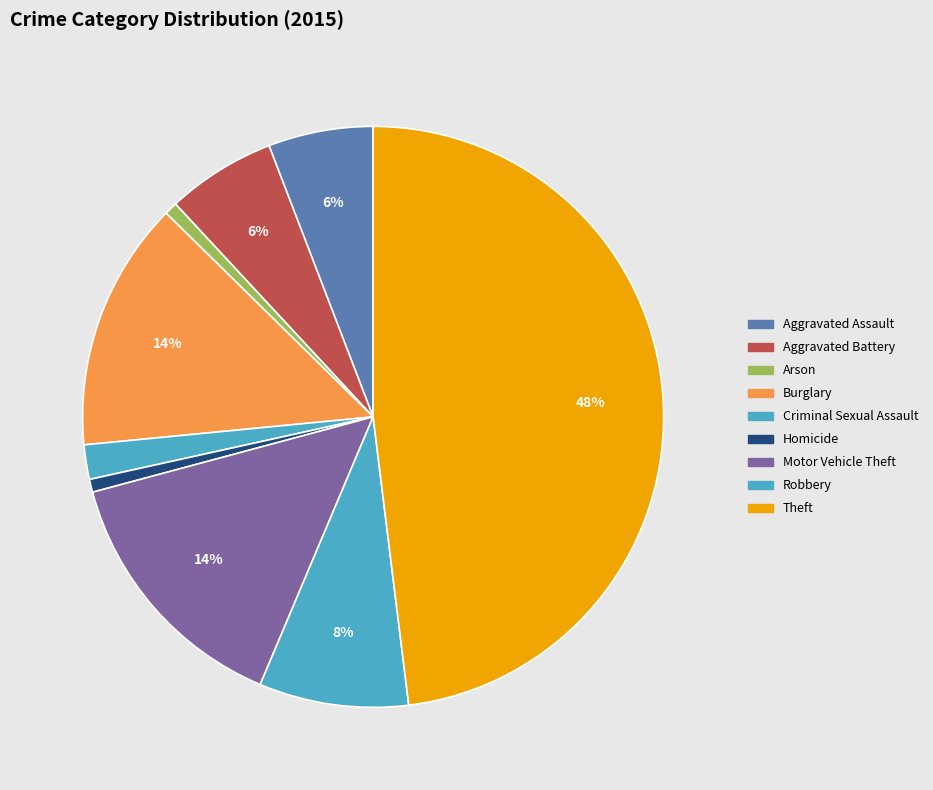

To the nearest percent, what portion does Arson represent?

1%